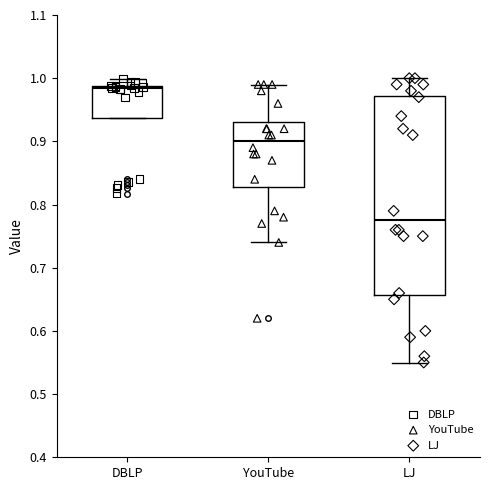

Which box is the tallest, from its lower edge to its upper edge?

LJ